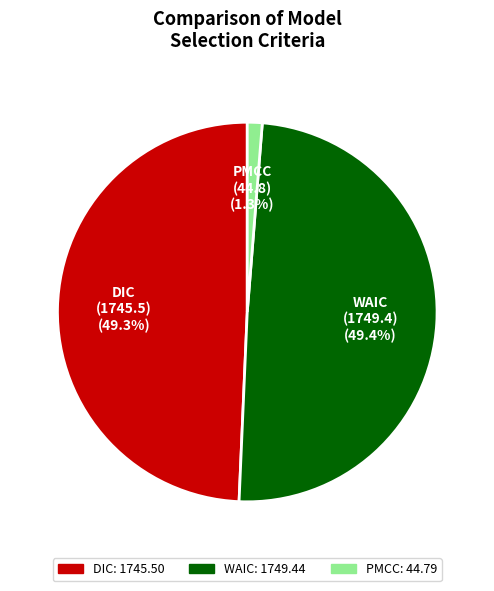

To the nearest percent, what is the difference between the largest and smallest slice percentages?

48%